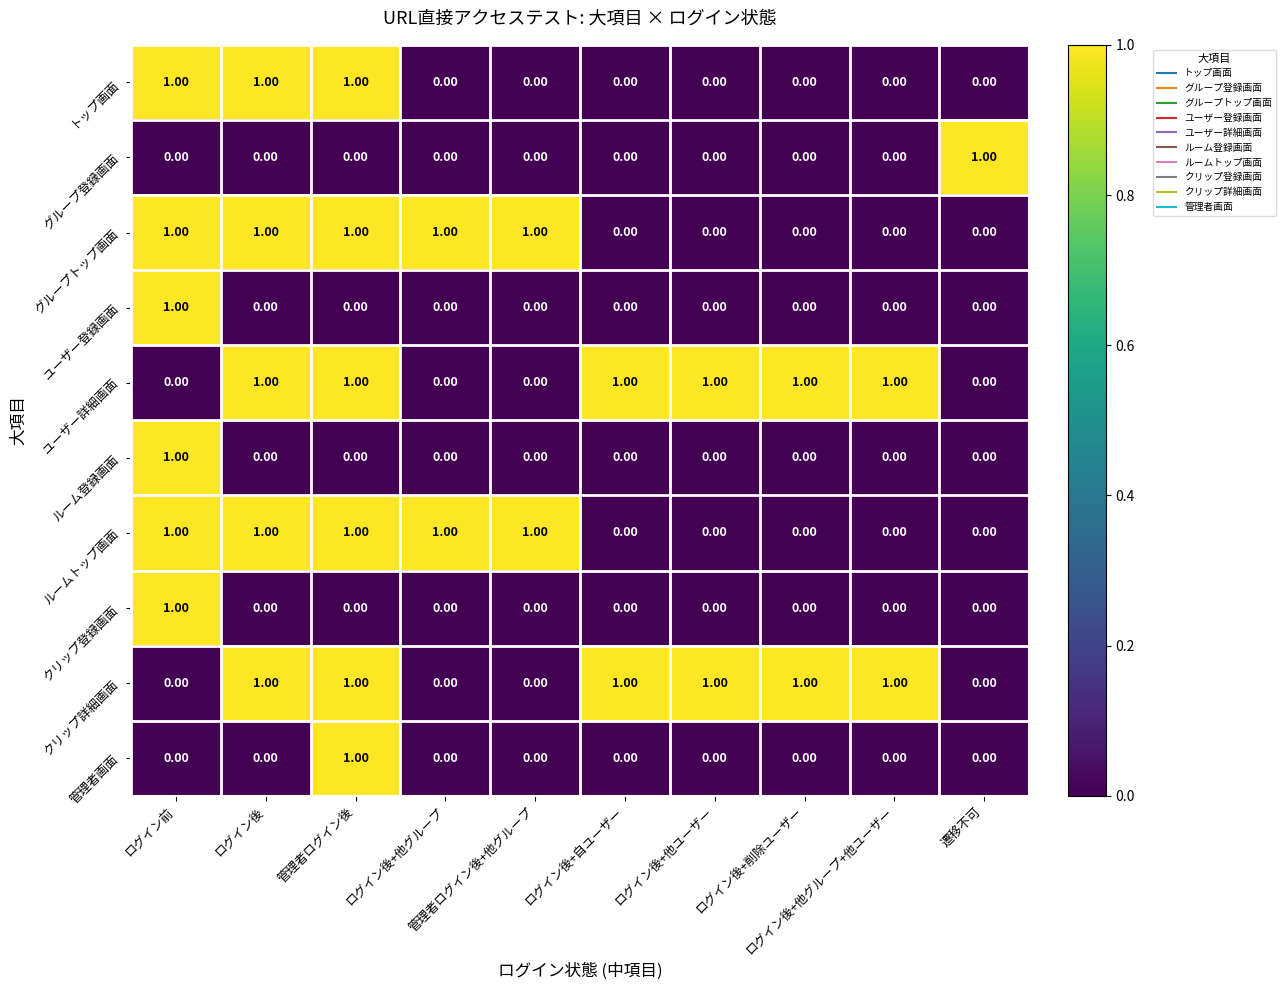

How many distinct data groups are displayed?

10